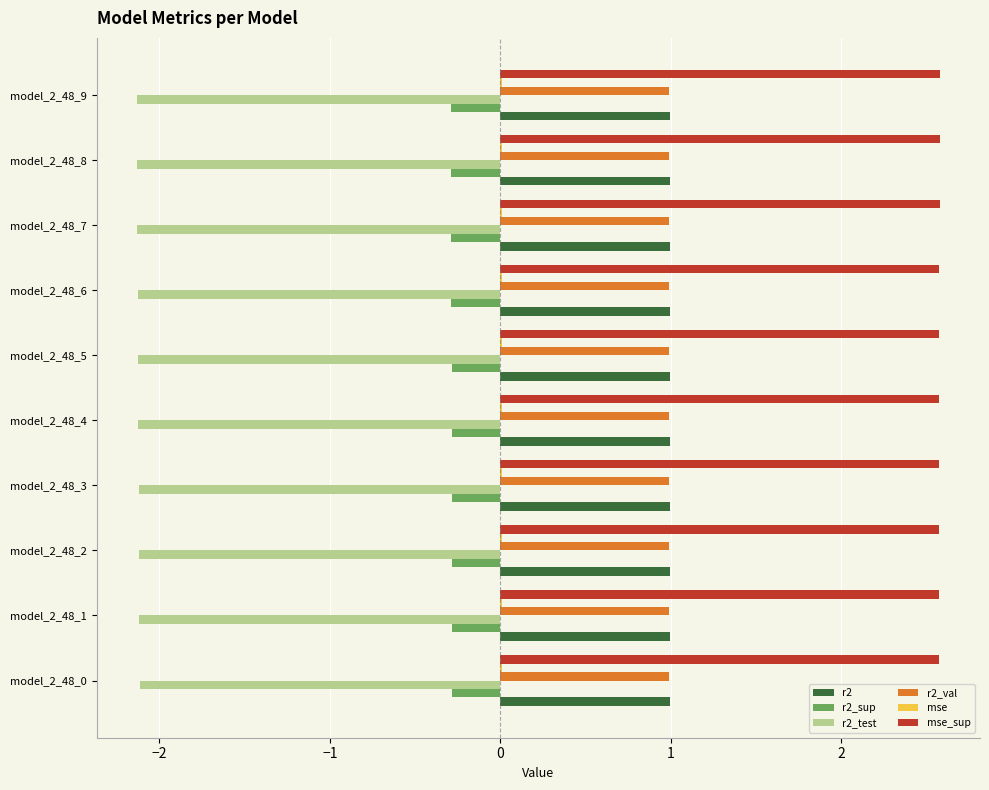

What is the maximum value shown in the chart?

2.6